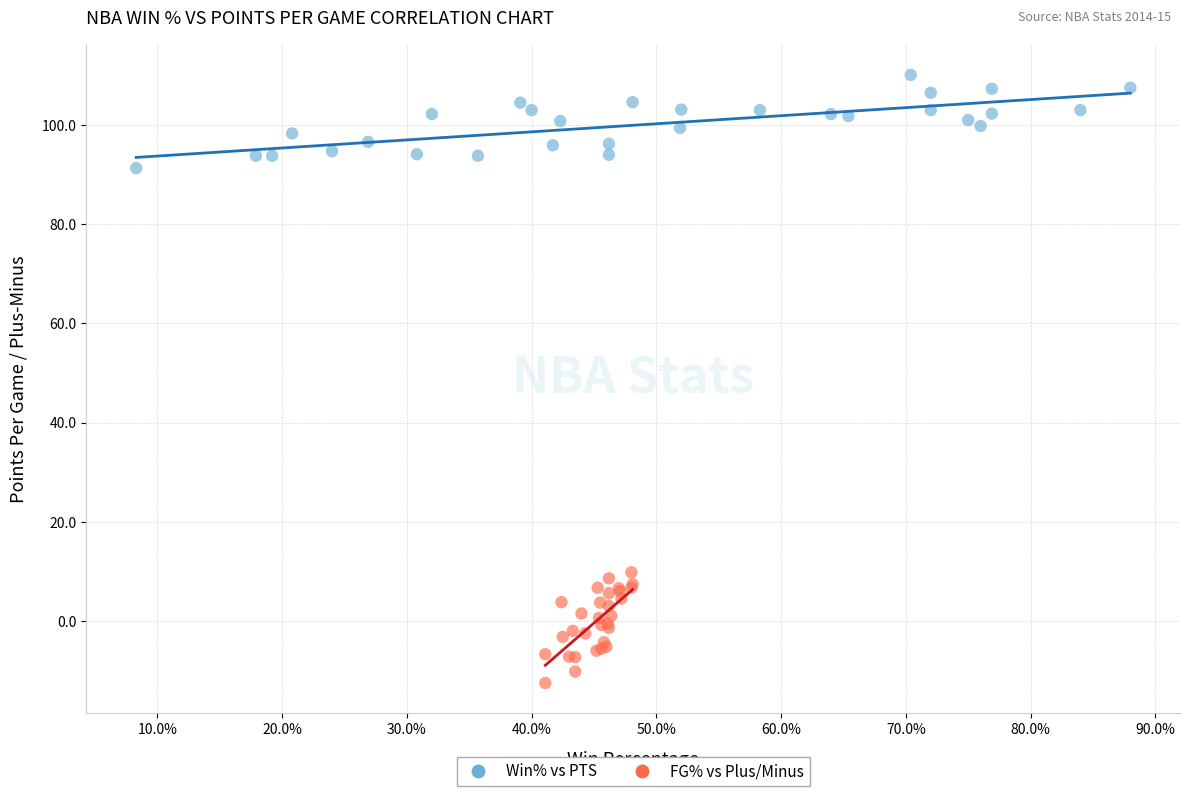

What are all the series names shown in the legend?

Win% vs PTS, FG% vs Plus/Minus